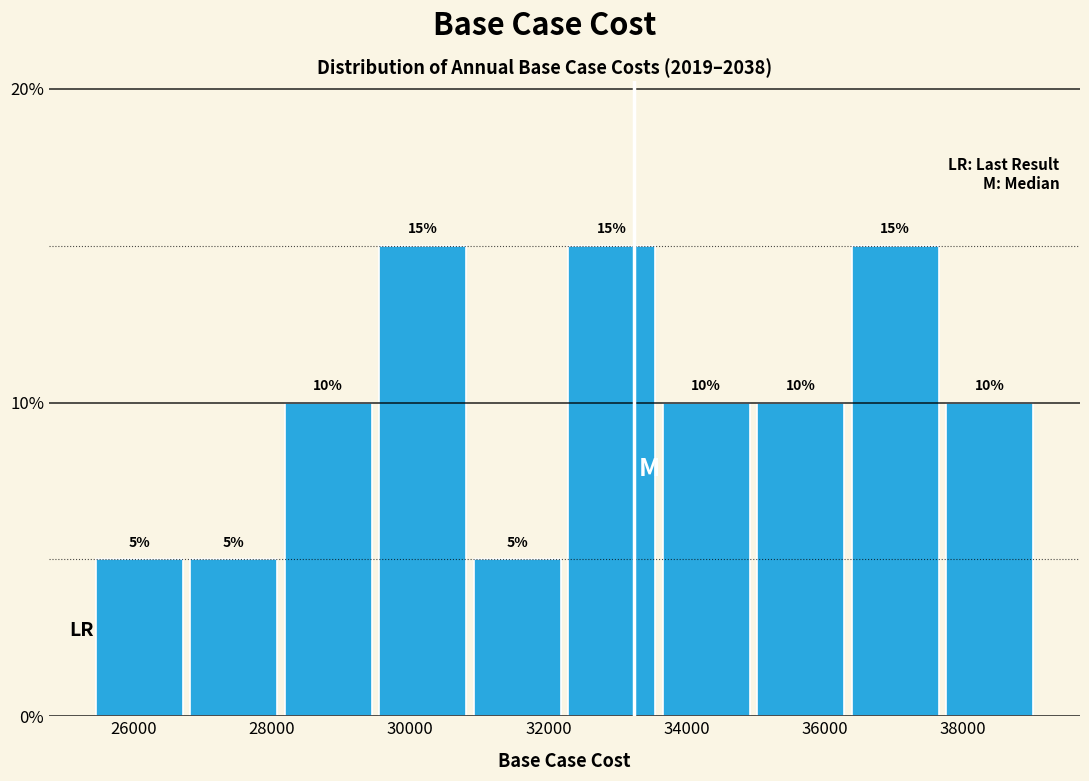

Reading left to right, list every bar in this chart as the range it spans on the x-axis followed by its height. The bar edges are not printed on the chart, so give them approximately, as read against the axis.

25400 to 26800: 5
26800 to 28200: 5
28200 to 29600: 10
29600 to 31000: 15
31000 to 32200: 5
32200 to 33600: 15
33600 to 35000: 10
35000 to 36400: 10
36400 to 37800: 15
37800 to 39200: 10